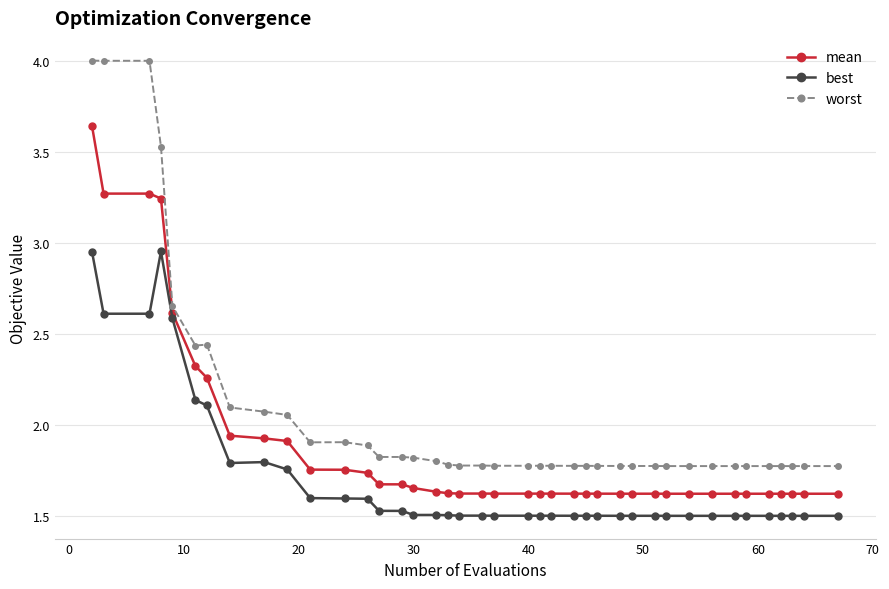

What is the difference between the maximum and minimum values in the worst series?

2.2